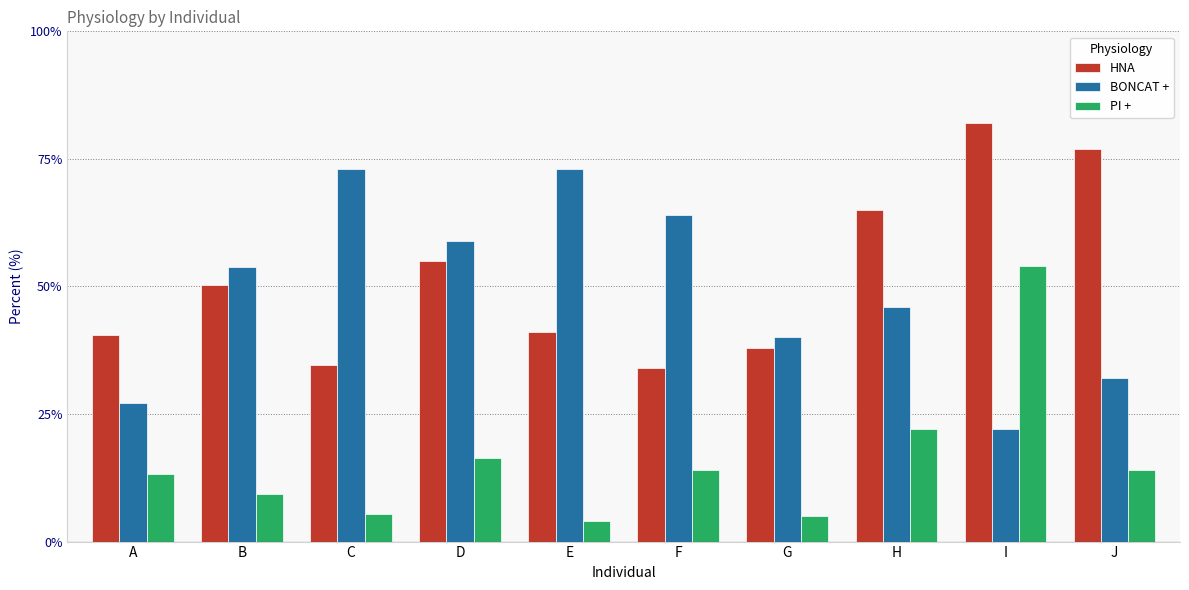

What is the maximum value for BONCAT +?

73.1